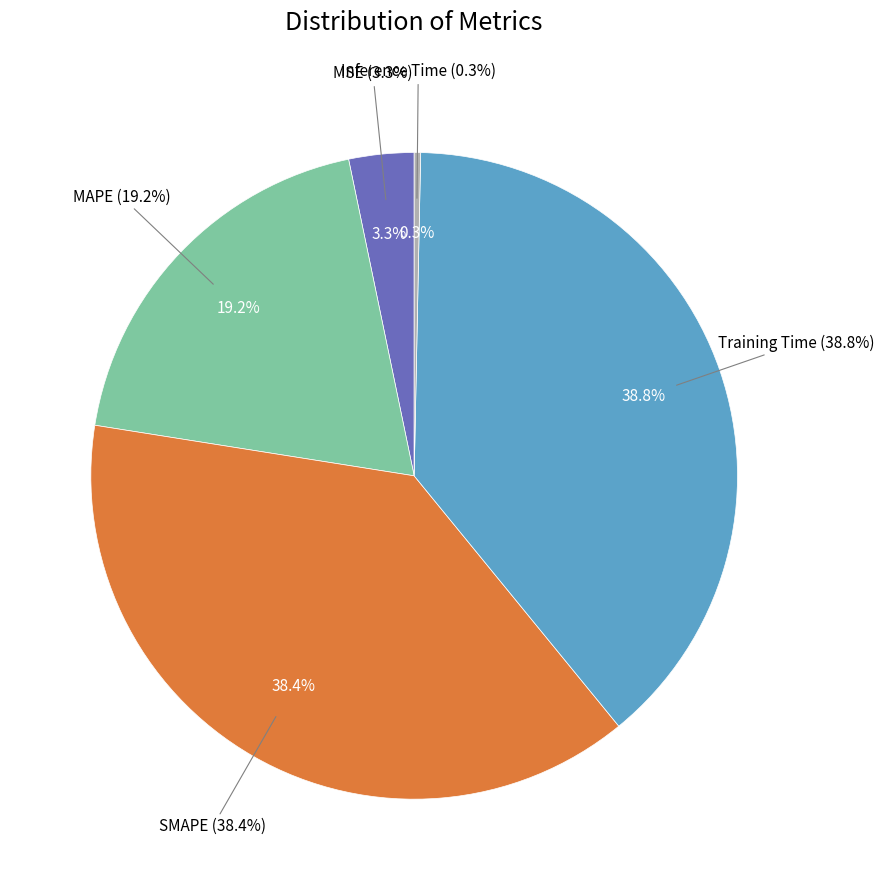

True or false: Training Time accounts for 29% of the total.

False